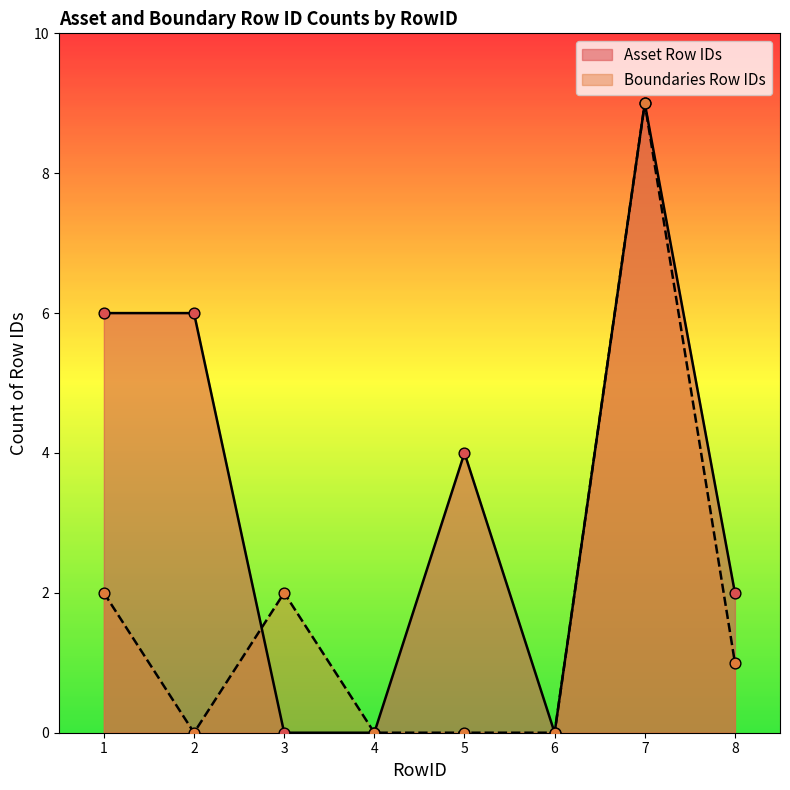

Which series reaches the minimum Y coordinate?

Asset Row IDs